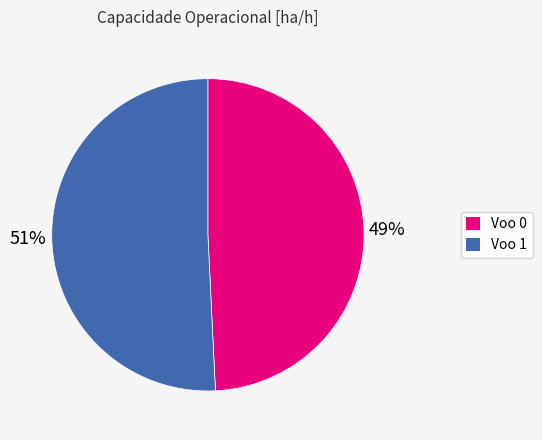

Is there any slice that represents more than half of the pie?

Yes